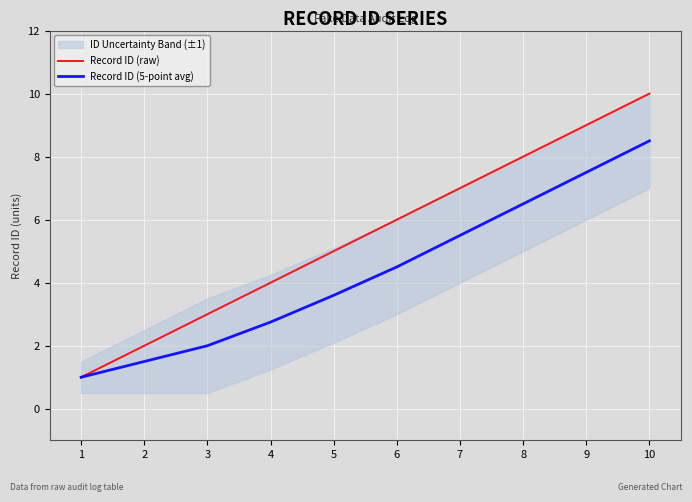

Reading left to right, transcribe all the data shown in this chart.

Record ID (raw): 1.0	2.0	3.0	4.0	5.0	6.0	7.0	8.0	9.0	10.0
Record ID (5-point avg): 1.0	1.5	2.0	2.8	3.6	4.5	5.5	6.5	7.5	8.5